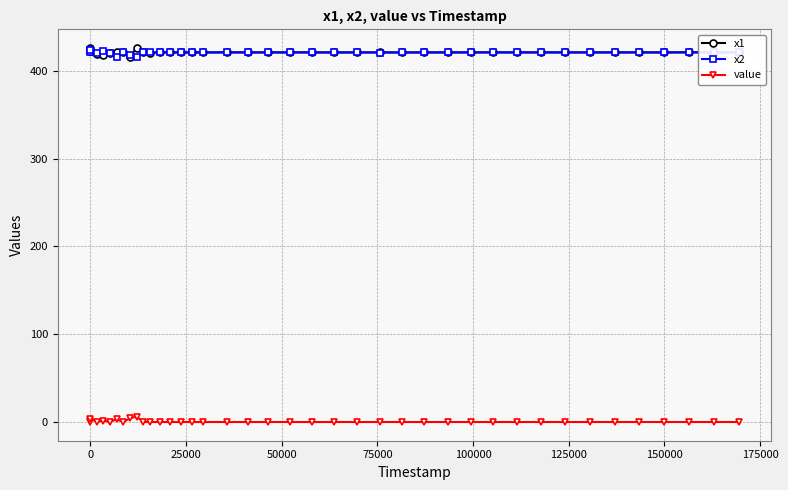

True or false: x2 has more than 0 points higher than both neighbors.

True